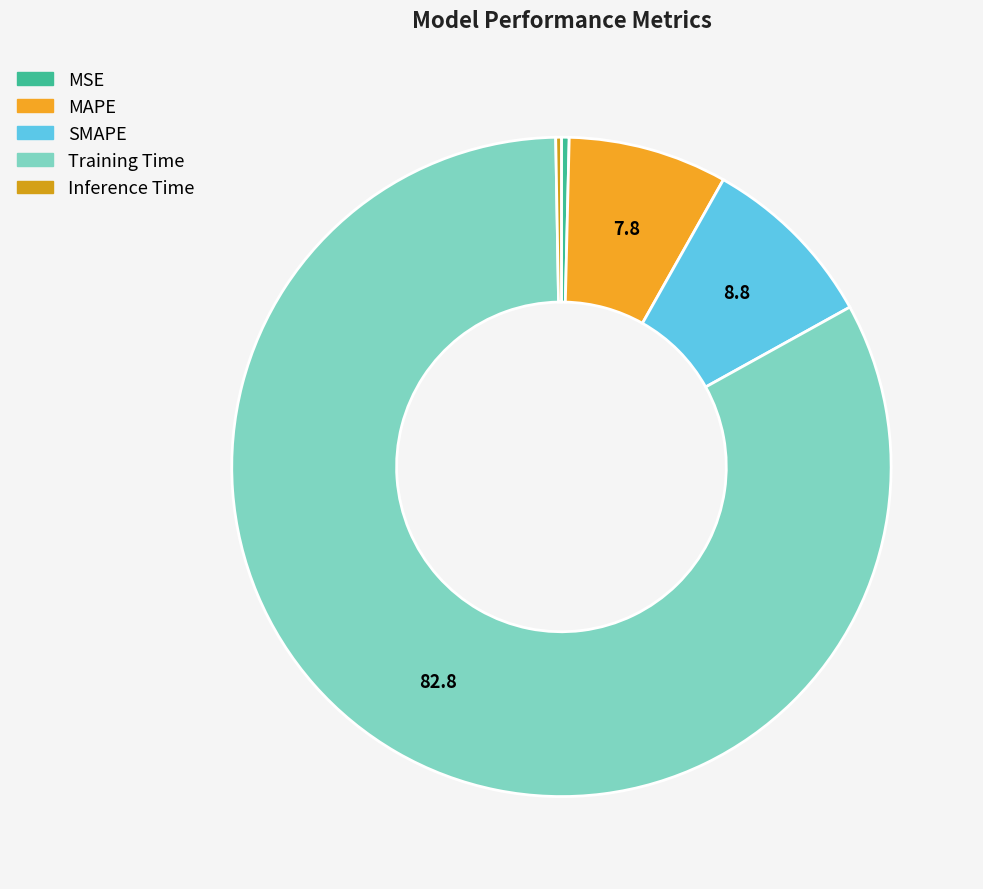

Is Training Time the majority of the pie?

Yes